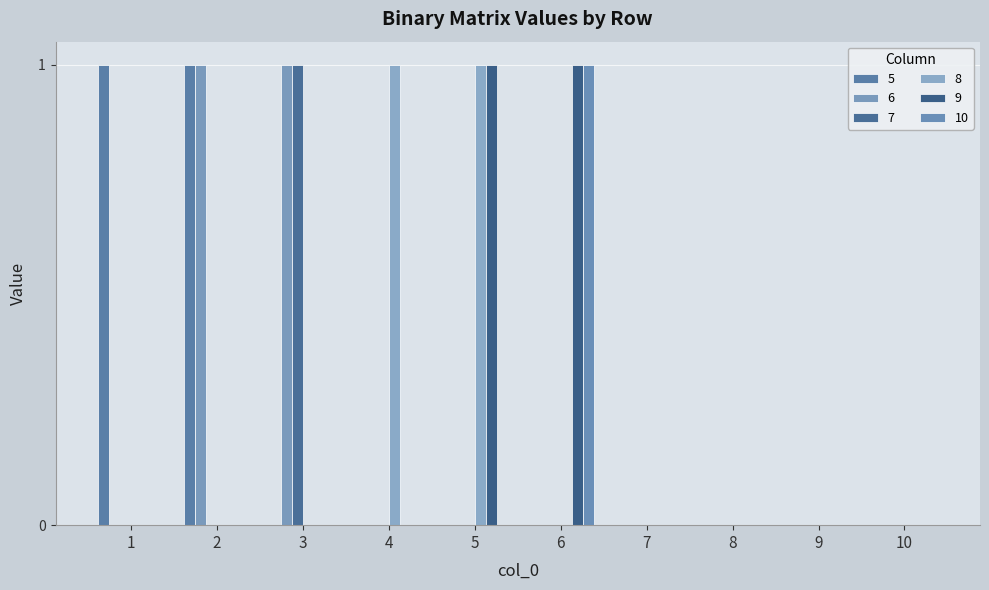

What is the difference between the maximum and minimum values in the 6 series?

1